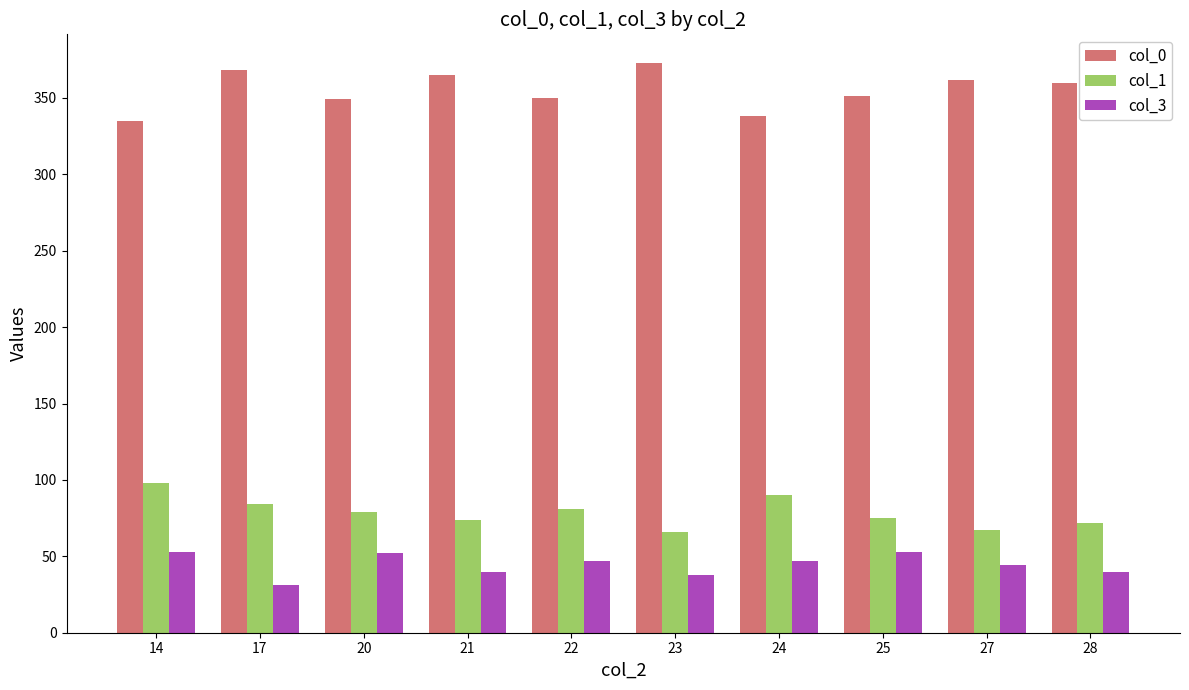

How many categories are shown in the chart?

10